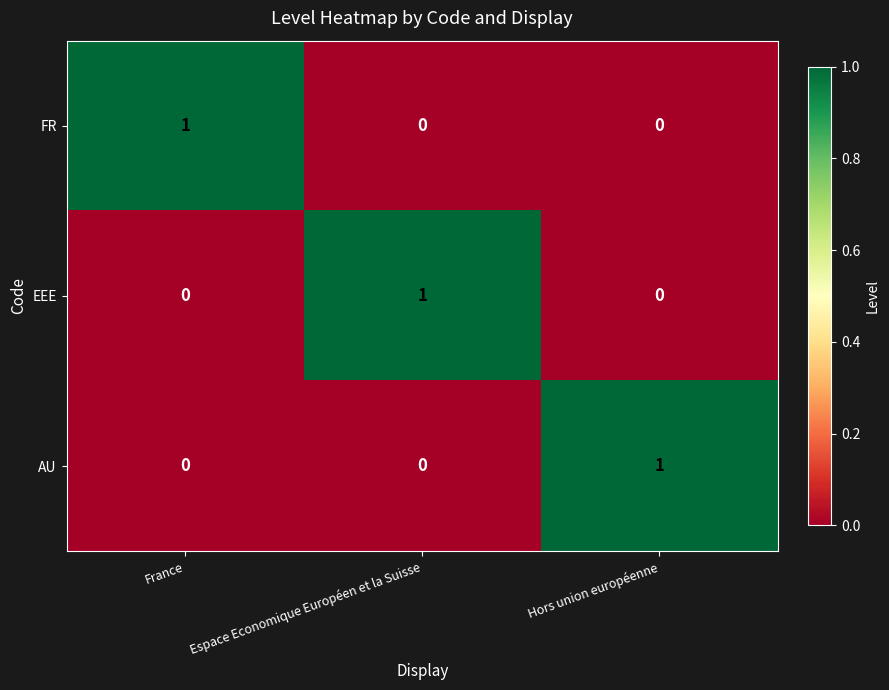

True or false: FR has a value of -1 at Hors union européenne.

False